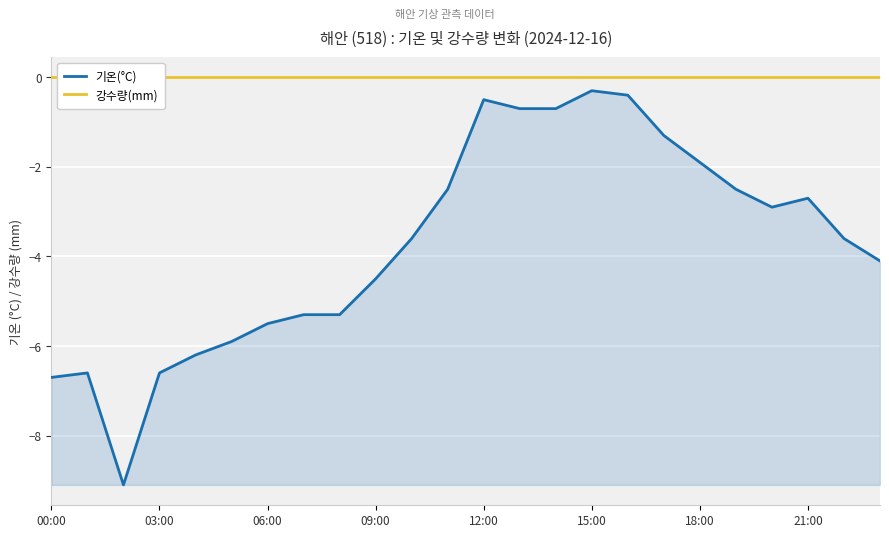

What is the maximum value for 기온(°C)?

-0.3